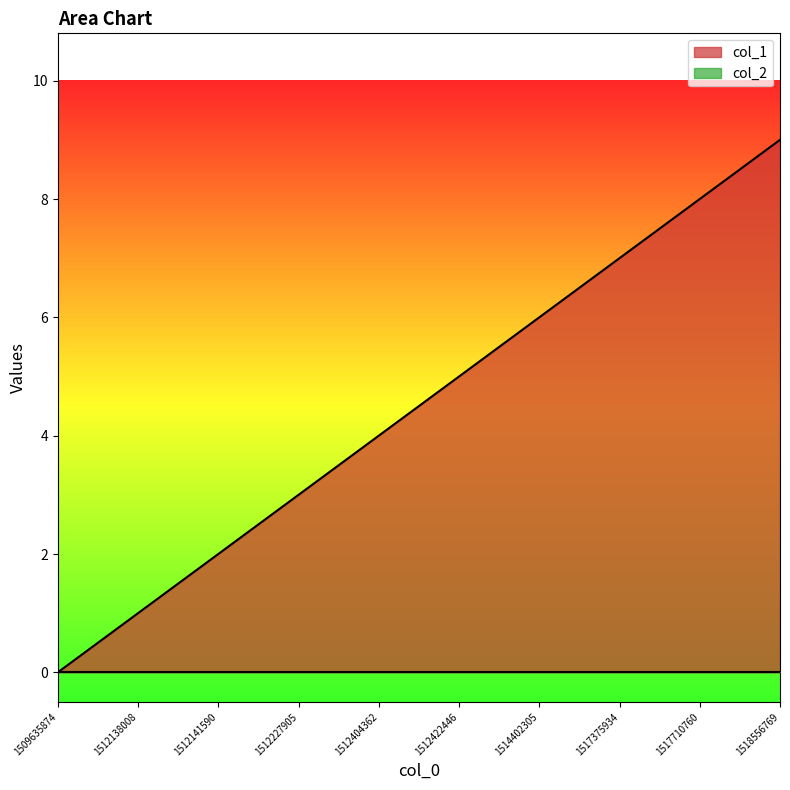

What is the difference between the values at 1512404362 and 1509635874?

4